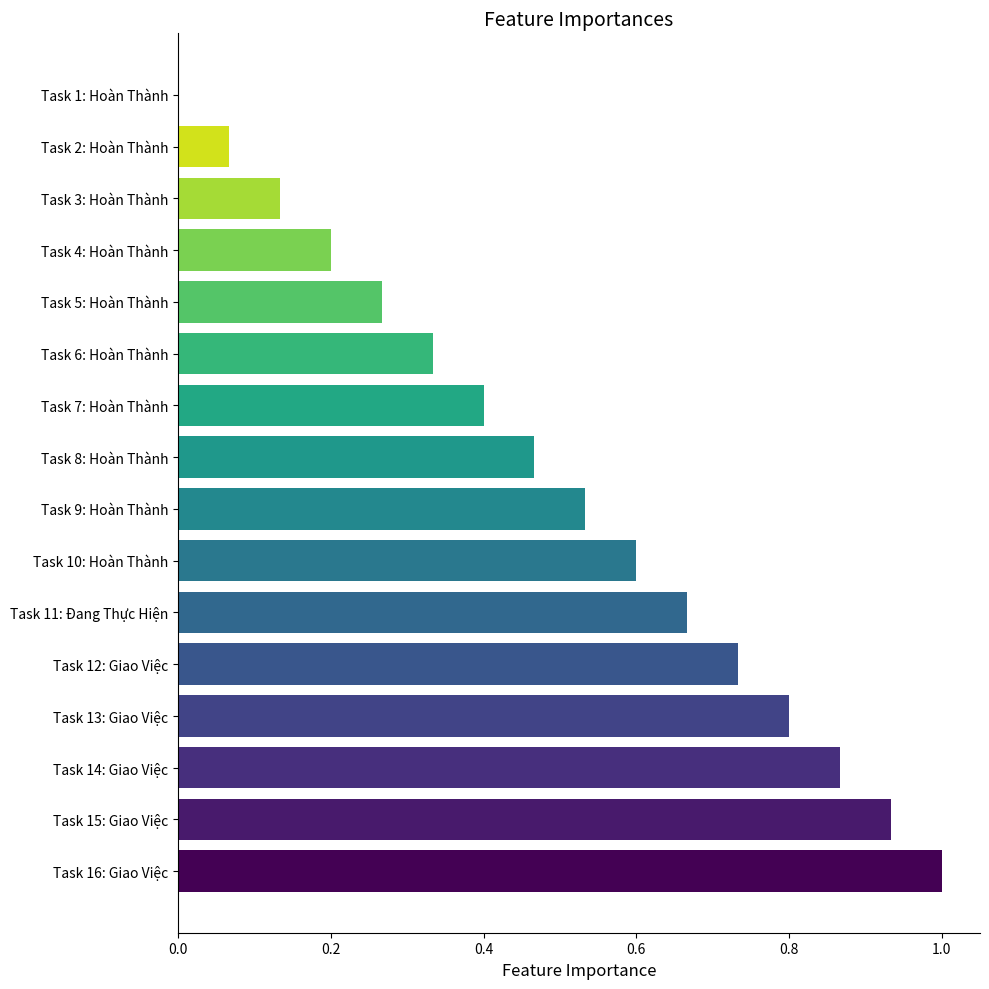

What is the maximum value shown in the chart?

1.0